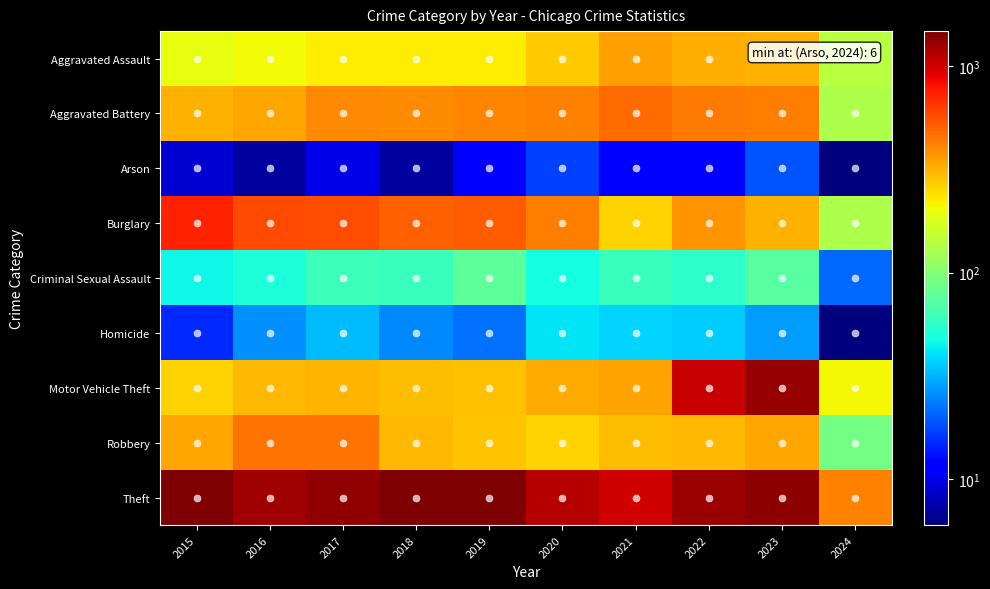

Reading left to right, what are all the values shown in this chart?

Aggravated Assault: 2015=194	2016=206	2017=225	2018=225	2019=223	2020=273	2021=352	2022=327	2023=320	2024=141
Aggravated Battery: 2015=316	2016=336	2017=400	2018=389	2019=407	2020=416	2021=479	2022=439	2023=432	2024=130
Arson: 2015=9	2016=7	2017=10	2018=7	2019=12	2020=17	2021=12	2022=12	2023=19	2024=6
Burglary: 2015=738	2016=576	2017=562	2018=506	2019=517	2020=425	2021=261	2022=379	2023=317	2024=132
Criminal Sexual Assault: 2015=46	2016=50	2017=62	2018=60	2019=77	2020=48	2021=61	2022=55	2023=73	2024=21
Homicide: 2015=15	2016=26	2017=33	2018=25	2019=22	2020=41	2021=38	2022=36	2023=28	2024=6
Motor Vehicle Theft: 2015=263	2016=304	2017=312	2018=298	2019=290	2020=333	2021=348	2022=1031	2023=1312	2024=209
Robbery: 2015=337	2016=454	2017=460	2018=301	2019=287	2020=263	2021=300	2022=304	2023=341	2024=90
Theft: 2015=1474	2016=1259	2017=1339	2018=1461	2019=1459	2020=1120	2021=998	2022=1279	2023=1374	2024=419